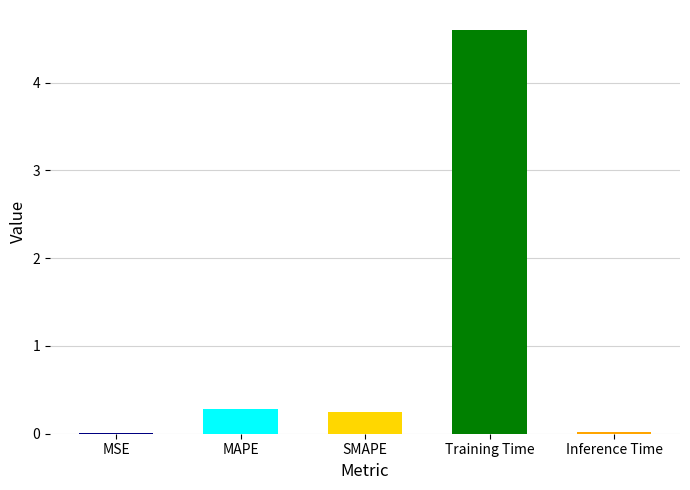

True or false: the data shows 0.0 at Inference Time.

True